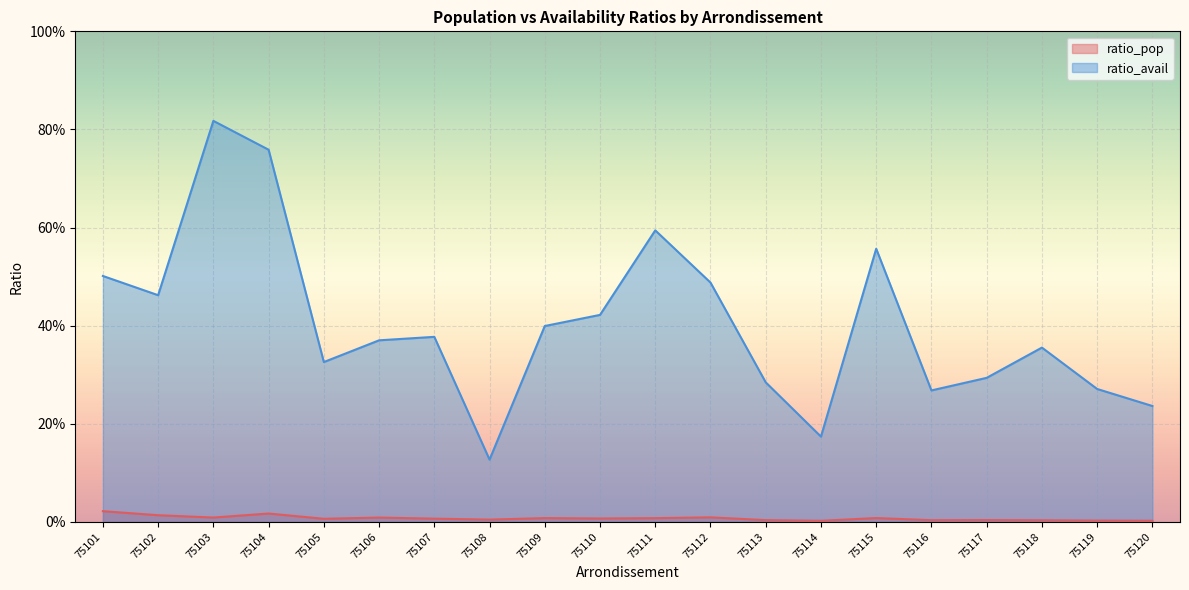

Where is ratio_avail nearest to the value 0?

75108